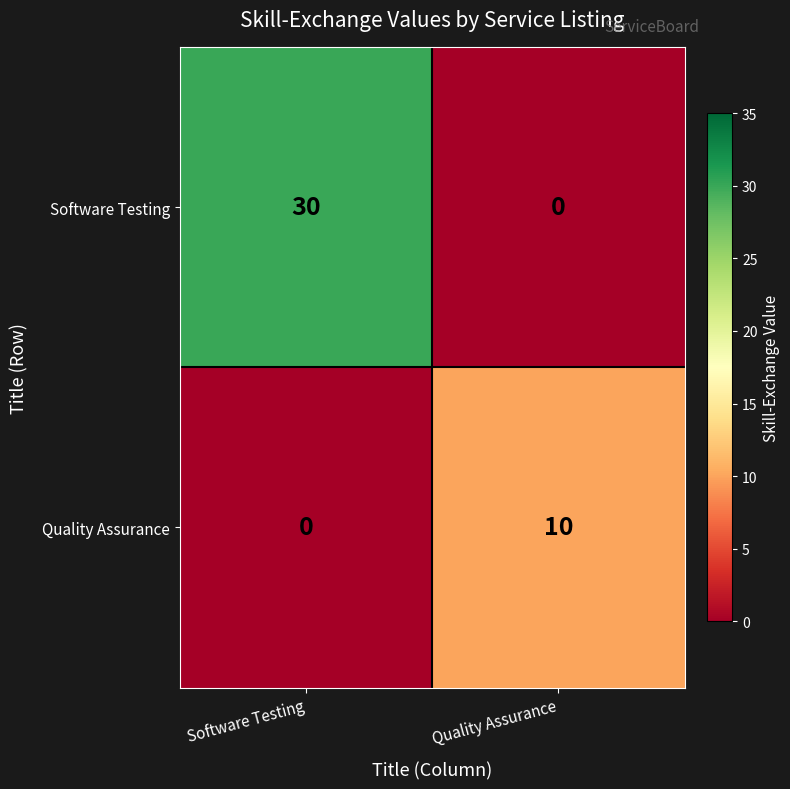

Which category has the highest value across all series?

Software Testing